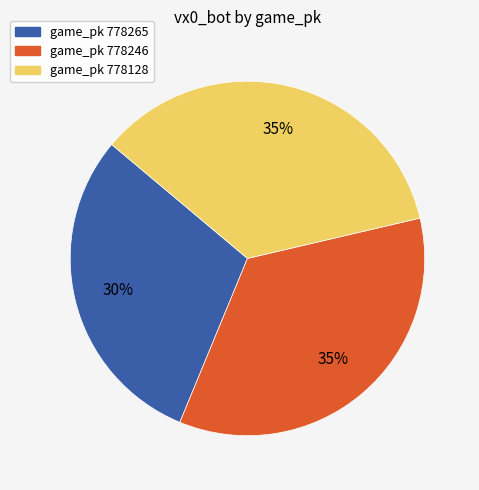

Is there any slice that represents more than half of the pie?

No